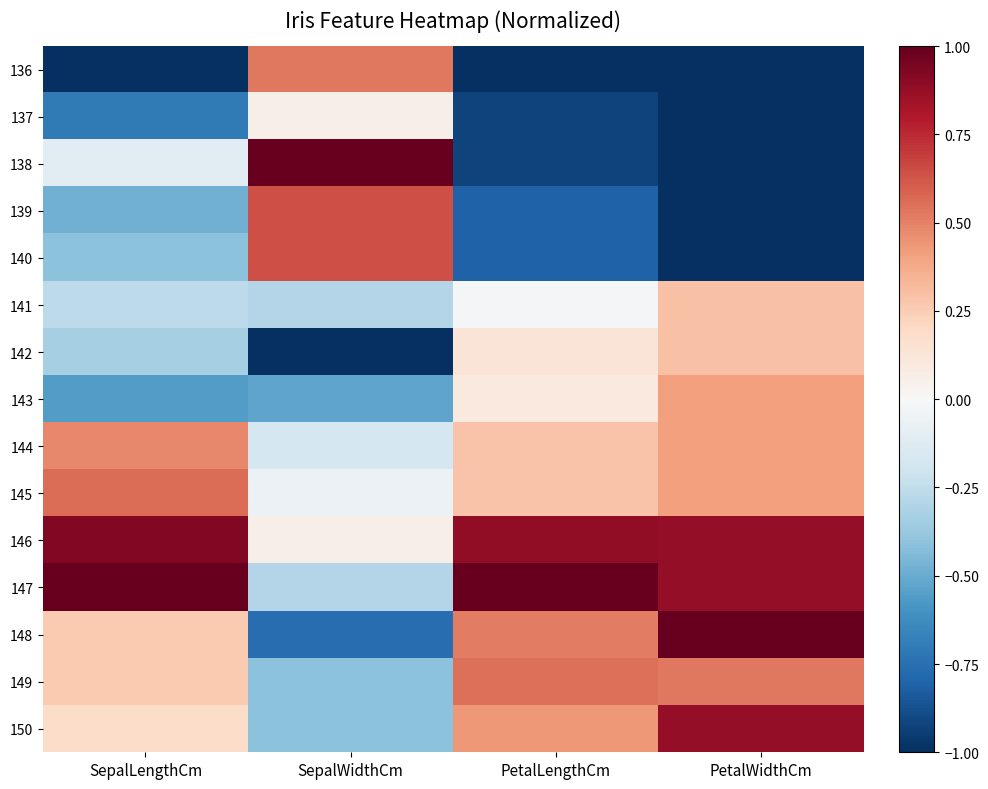

Which category has the lowest value across all series?

SepalLengthCm